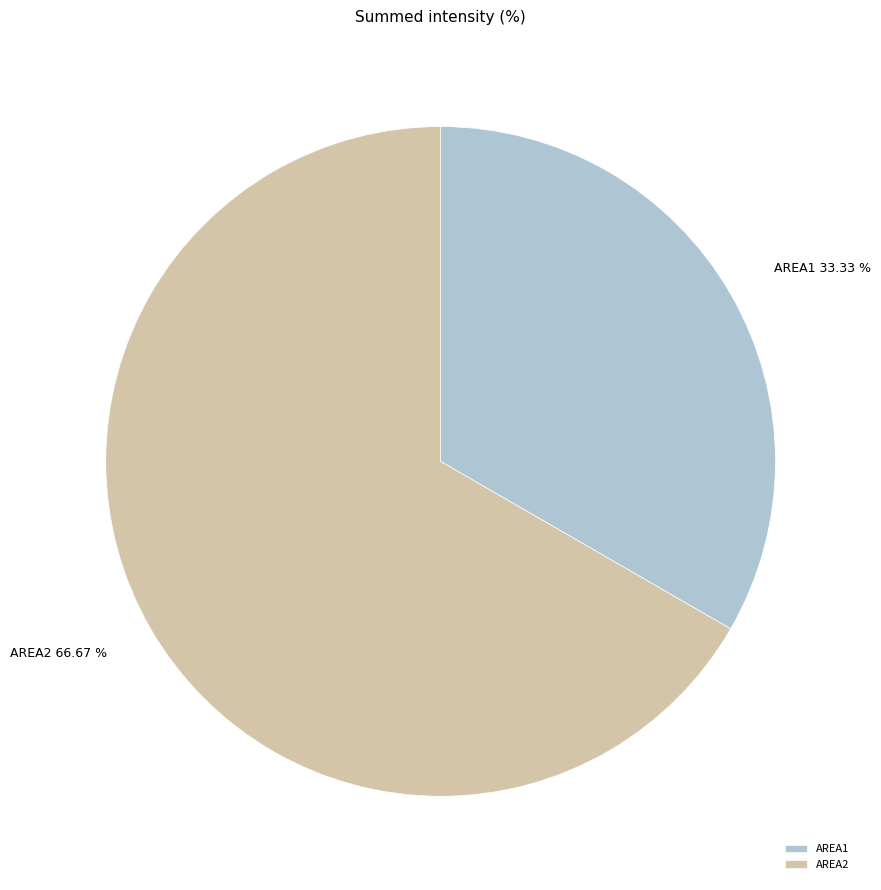

To the nearest percent, what is the combined percentage of AREA2 and AREA1?

100%